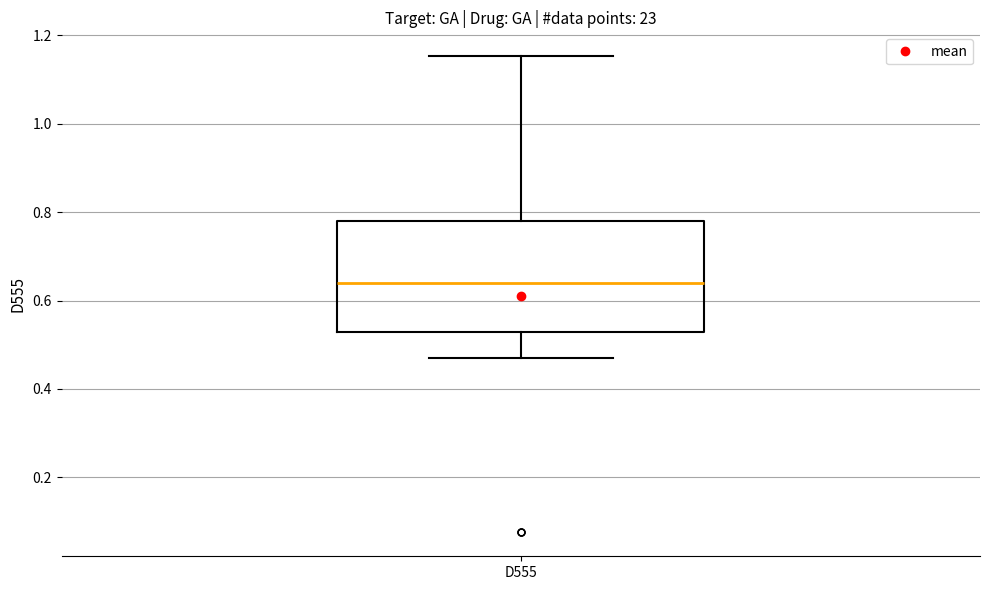

Read this box plot against the y-axis: the position of the median line, the range covered by the box, and the ends of both whiskers. The values are not printed on the chart, so give them approximately, as read against the axis.

median 0.64, box 0.52 to 0.78, whiskers 0.48 to 1.16